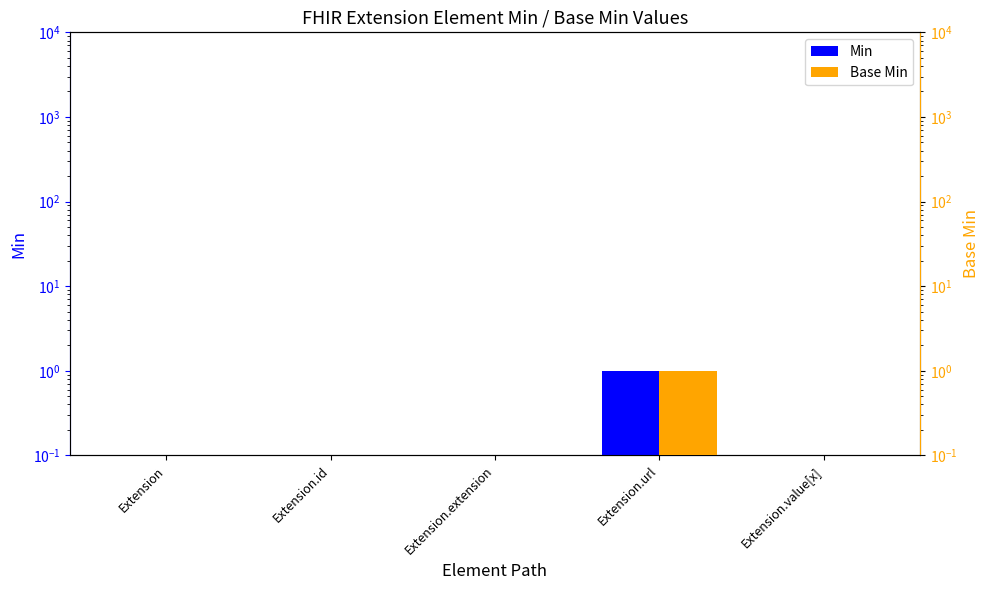

Which series has the largest total across all categories?

Min